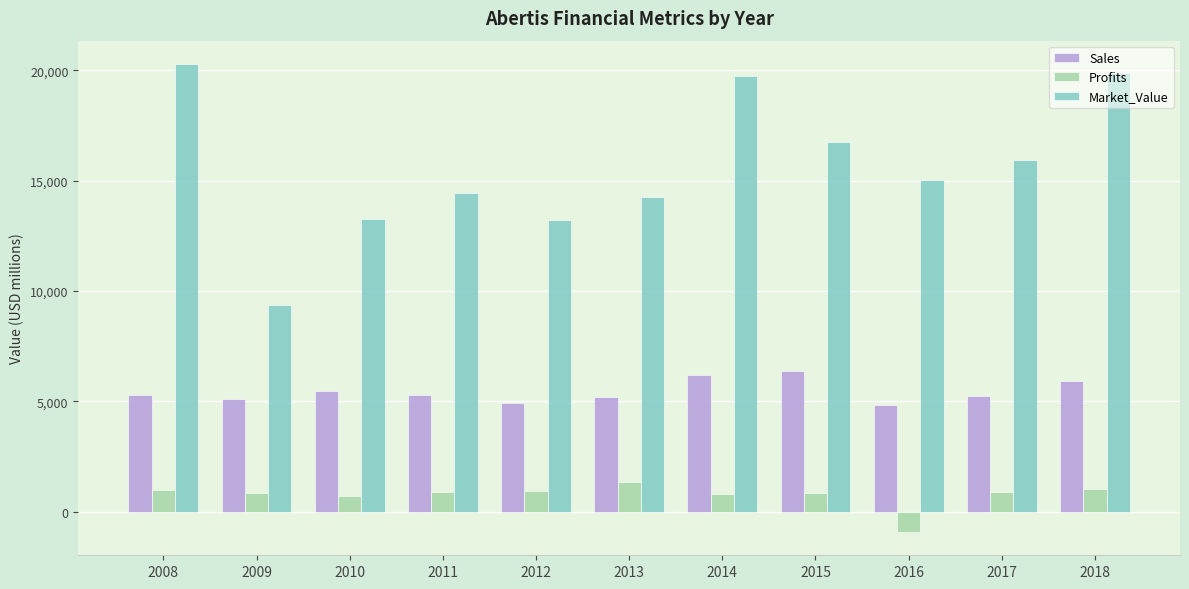

Read the Market_Value value at 2014.

19746.0